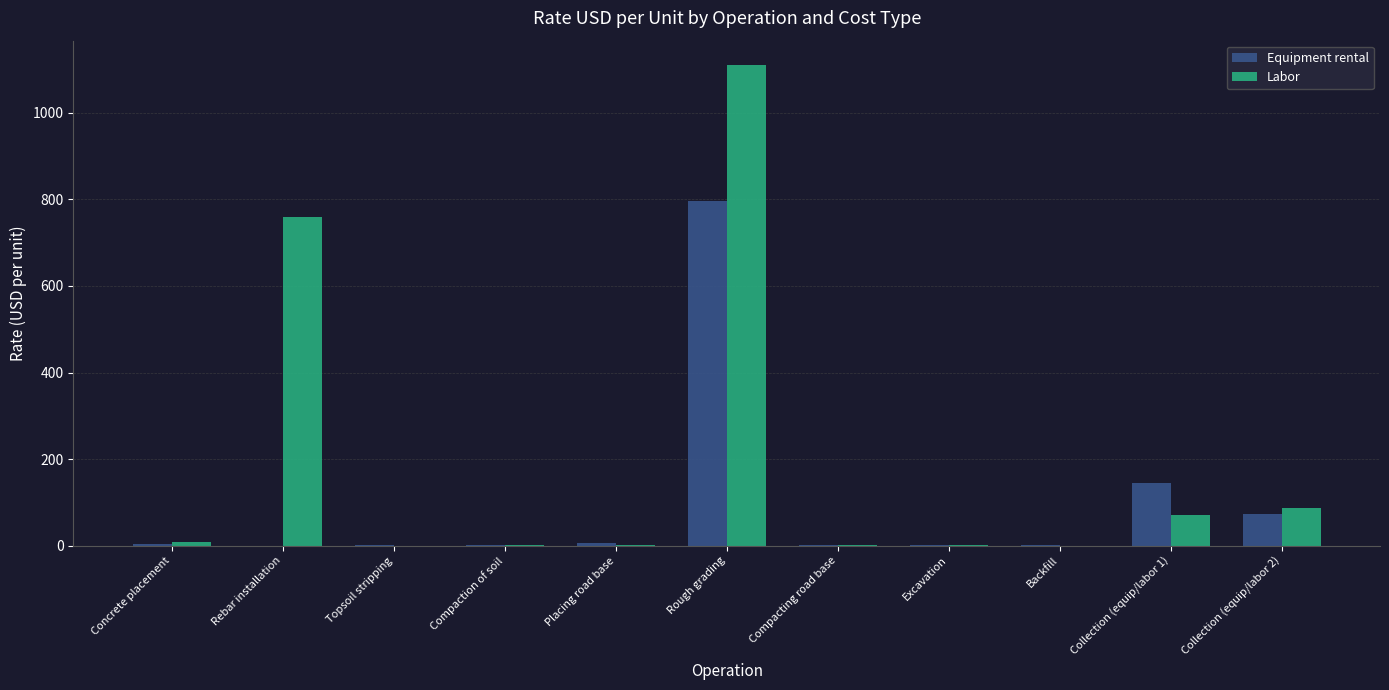

At which label does Equipment rental reach its peak?

Rough grading